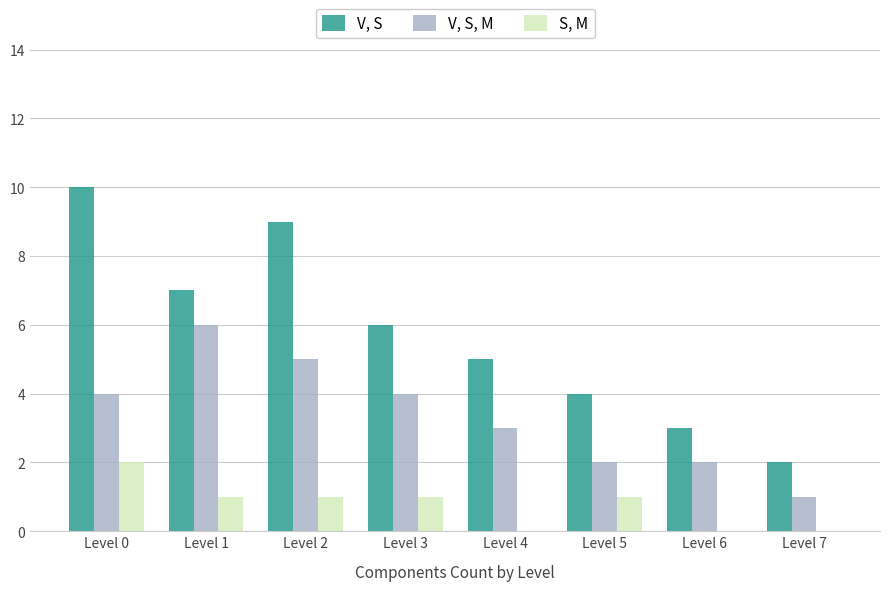

How many groups of bars are there?

8